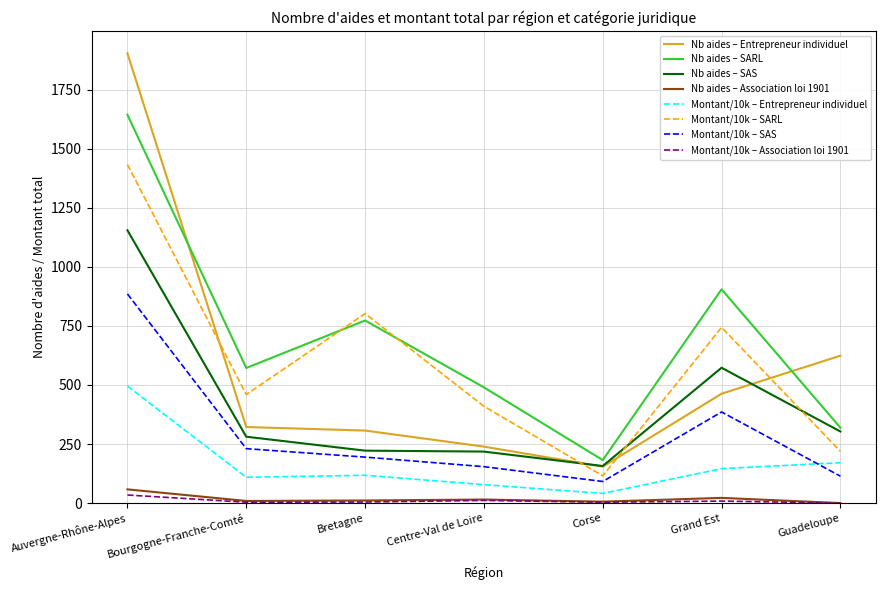

True or false: Montant/10k – SARL has a value of 783.2 at Bourgogne-Franche-Comté.

False